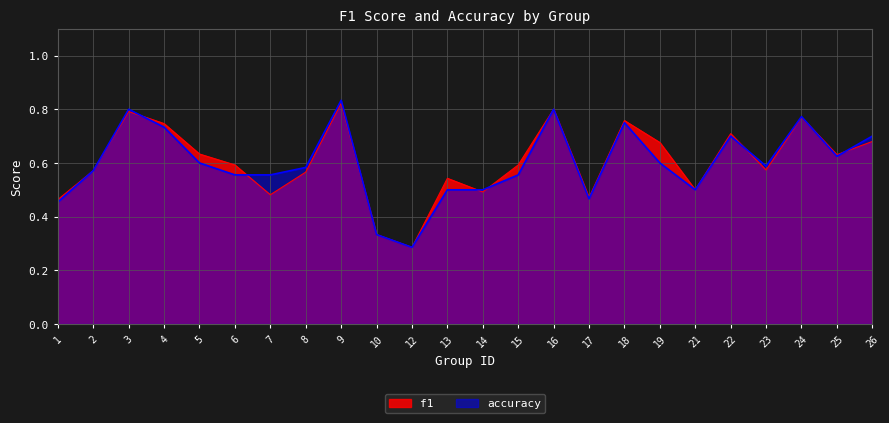

What is the sum of the f1 values at 16 and 3?

1.6